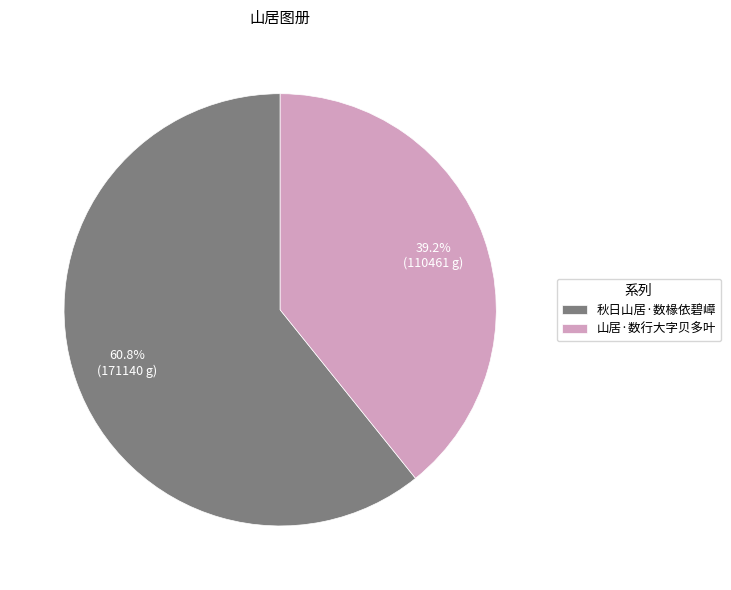

Count the number of slices in the pie.

2